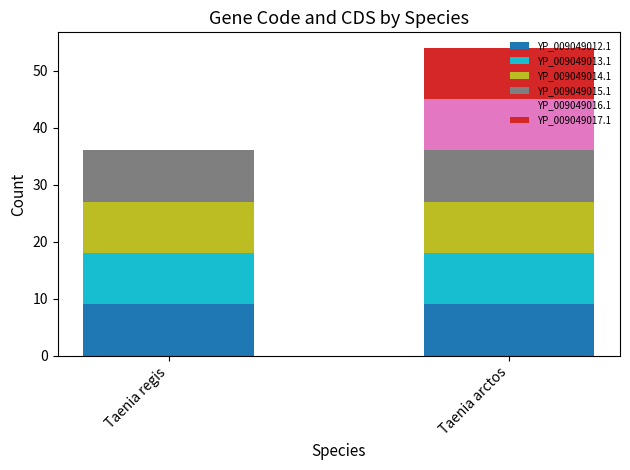

What is the total value across all series at Taenia regis?

36